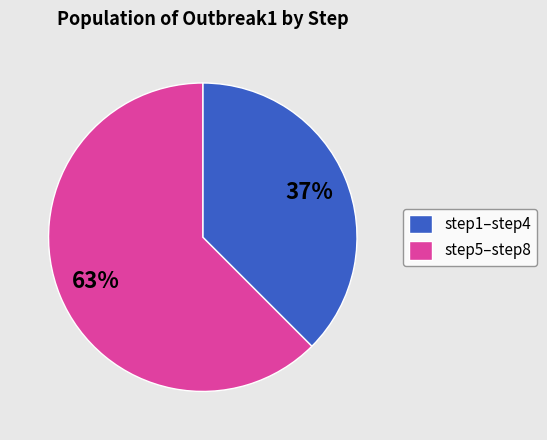

To the nearest percent, what portion does step5–step8 represent?

63%